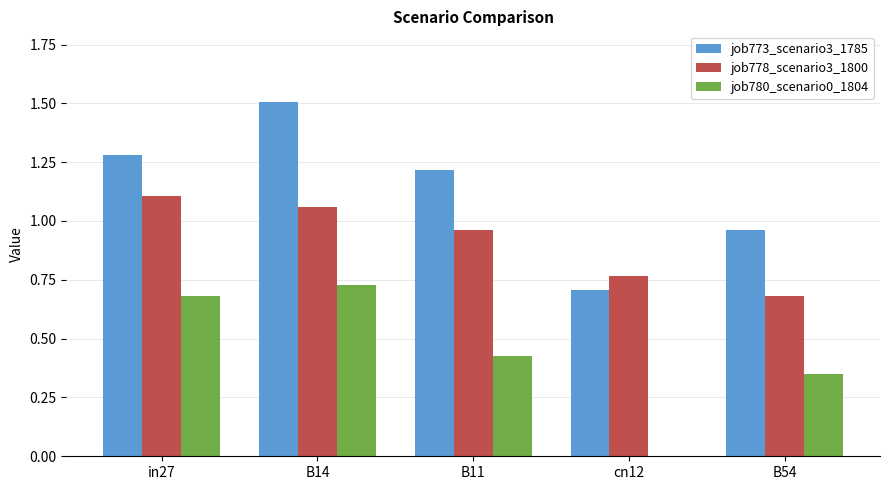

At which category is the sum across all series the highest?

B14